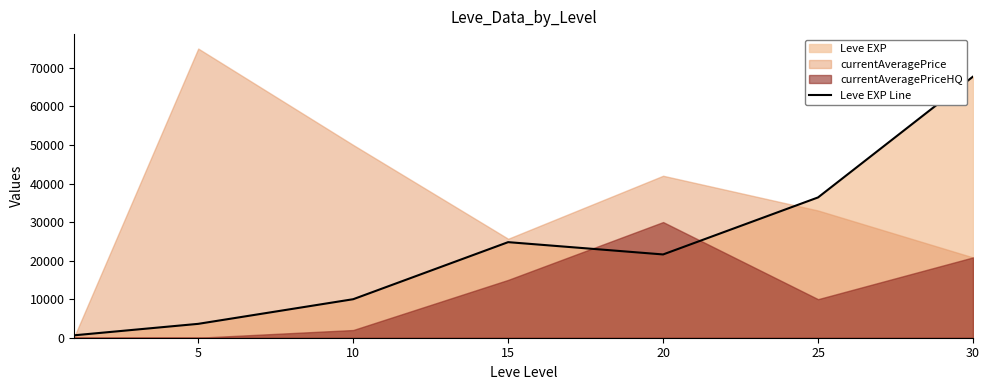

How many data points are above 21600?

3